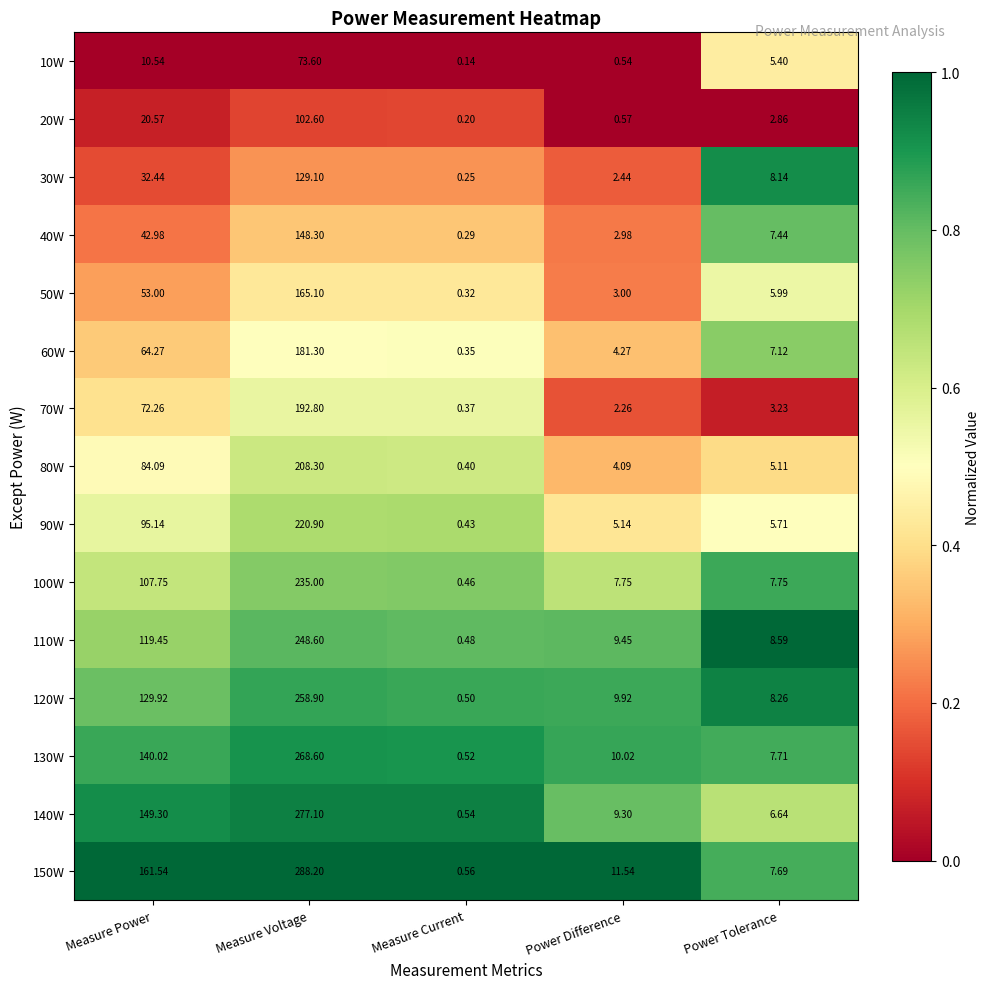

At how many categories does at least one series exceed 0?

5